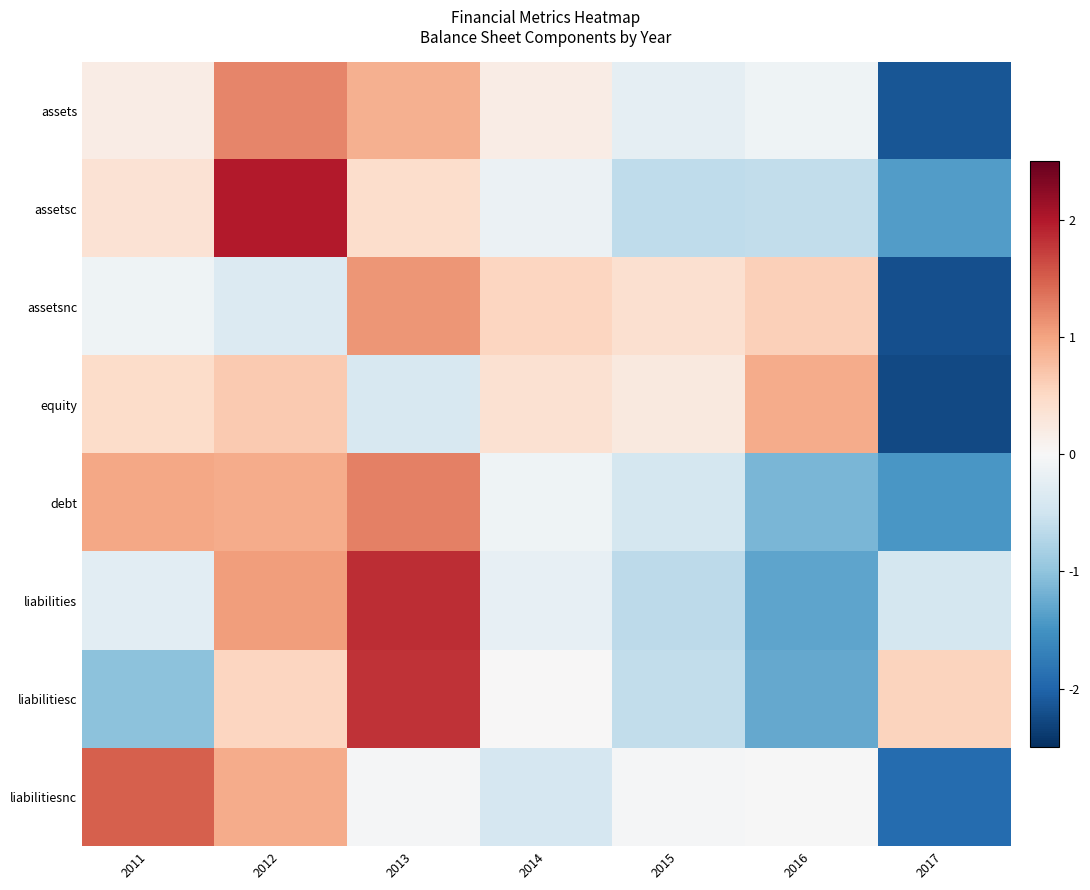

Reading right to left, transcribe all the data shown in this chart.

assets: 2017=-2.1	2016=-0.1	2015=-0.2	2014=0.2	2013=0.9	2012=1.2	2011=0.2
assetsc: 2017=-1.4	2016=-0.6	2015=-0.6	2014=-0.2	2013=0.4	2012=2.0	2011=0.4
assetsnc: 2017=-2.2	2016=0.6	2015=0.4	2014=0.5	2013=1.1	2012=-0.3	2011=-0.1
equity: 2017=-2.3	2016=0.9	2015=0.2	2014=0.4	2013=-0.4	2012=0.6	2011=0.5
debt: 2017=-1.5	2016=-1.1	2015=-0.4	2014=-0.1	2013=1.3	2012=0.9	2011=1.0
liabilities: 2017=-0.4	2016=-1.3	2015=-0.6	2014=-0.2	2013=1.9	2012=1.0	2011=-0.3
liabilitiesc: 2017=0.6	2016=-1.3	2015=-0.6	2014=0.0	2013=1.8	2012=0.5	2011=-1.0
liabilitiesnc: 2017=-1.9	2016=-0.0	2015=-0.0	2014=-0.4	2013=-0.0	2012=0.9	2011=1.5